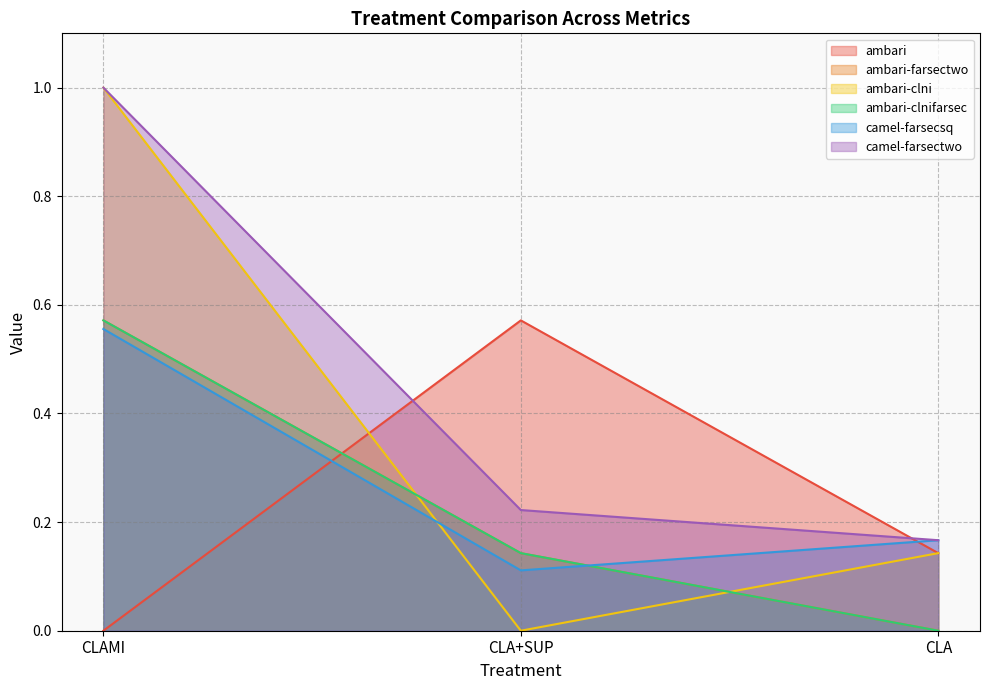

Rank the series at CLAMI from lowest to highest value.

ambari, camel-farsecsq, ambari-farsectwo, ambari-clnifarsec, ambari-clni, camel-farsectwo